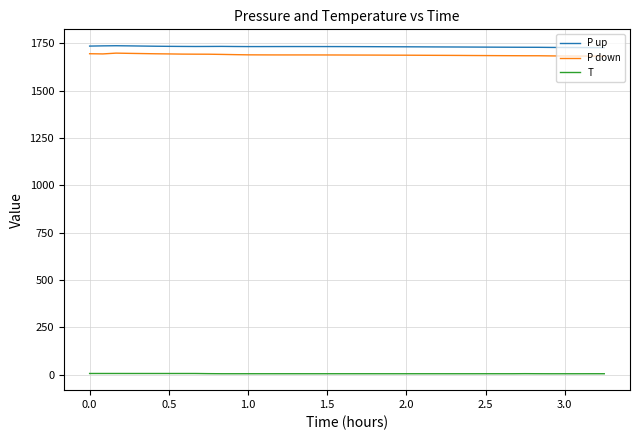

True or false: P up and P down intersect in this chart.

False